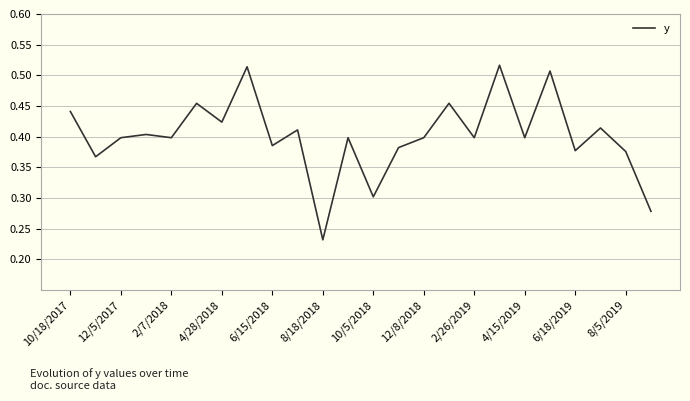

At which label is the value closest to 0?

8/18/2018